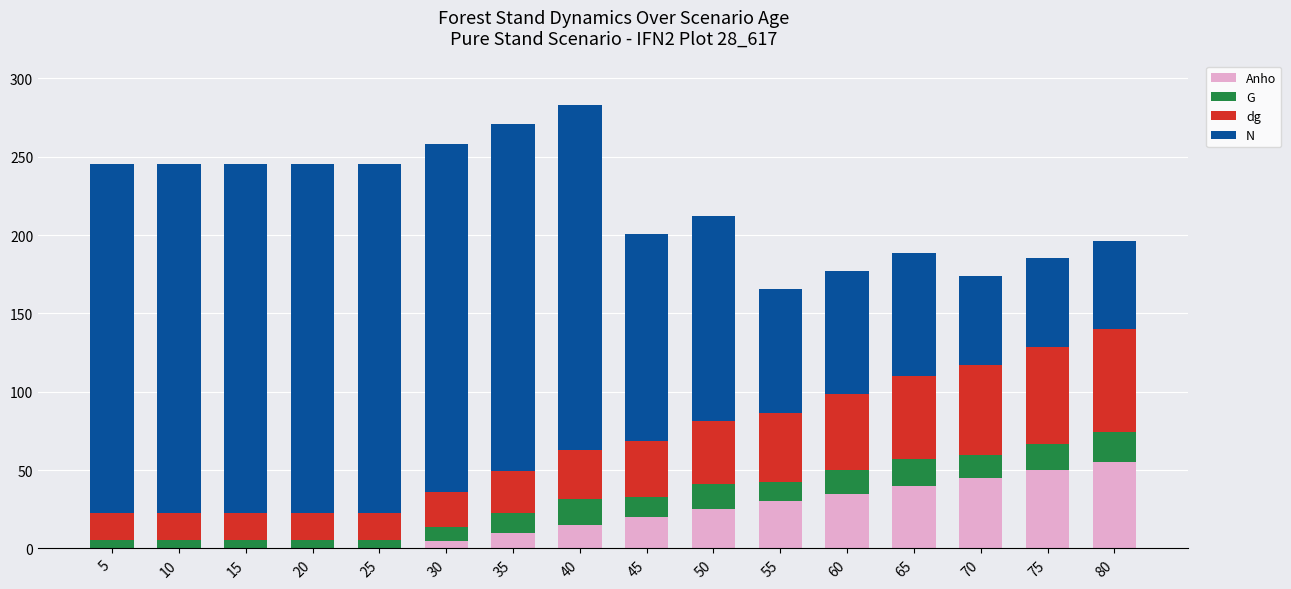

What is the sum of all Anho values?

330.0